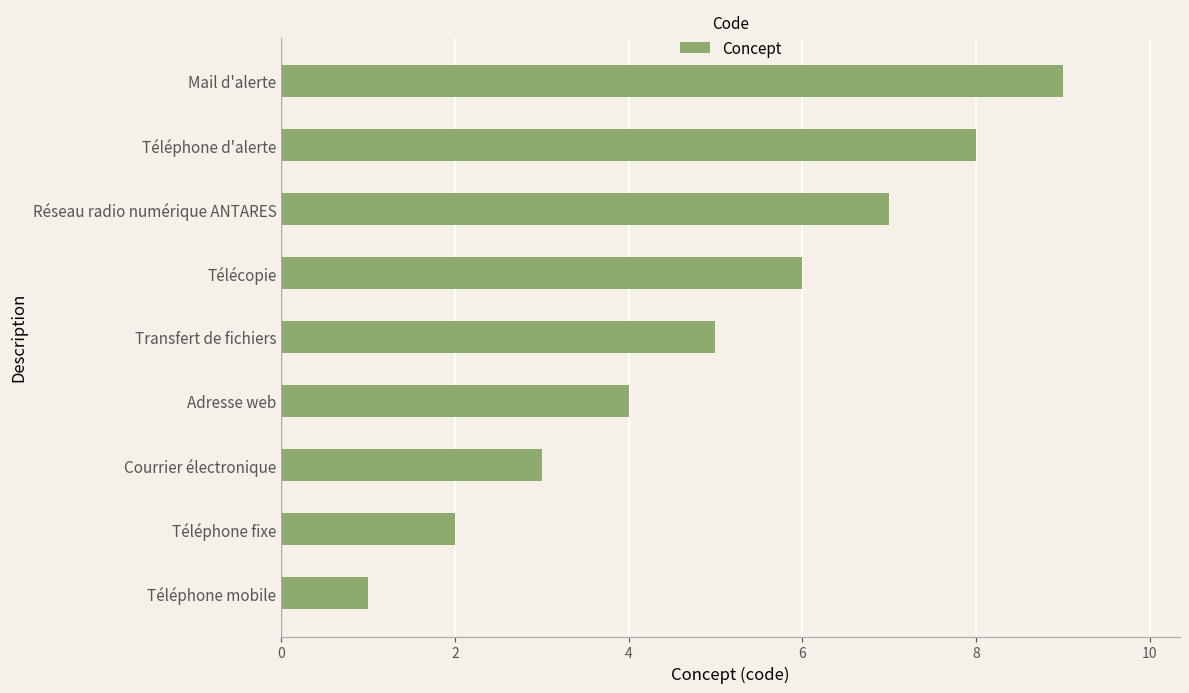

What is the sum of the values at Réseau radio numérique ANTARES and Mail d'alerte?

16